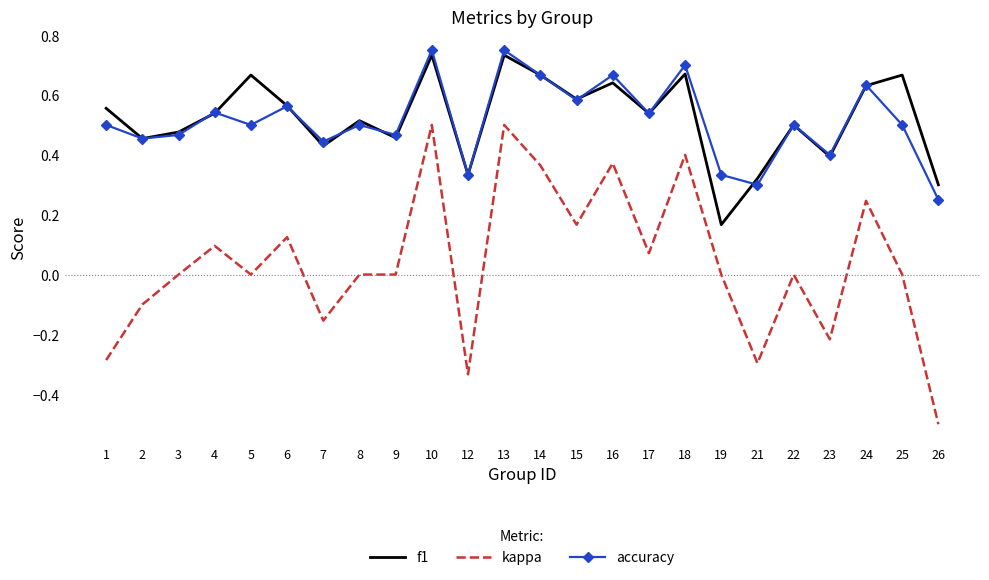

At how many categories does at least one series exceed 0?

24